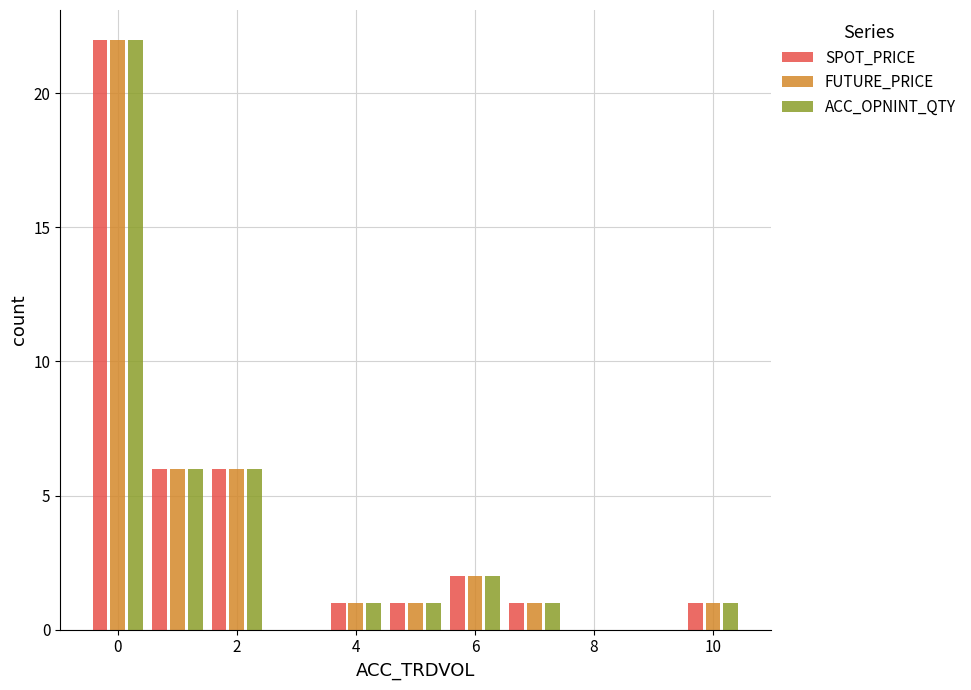

What is the sum of all SPOT_PRICE values?

40